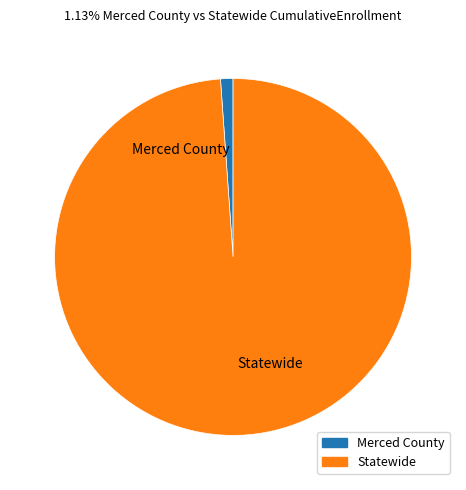

True or false: Merced County accounts for 1% of the total.

True